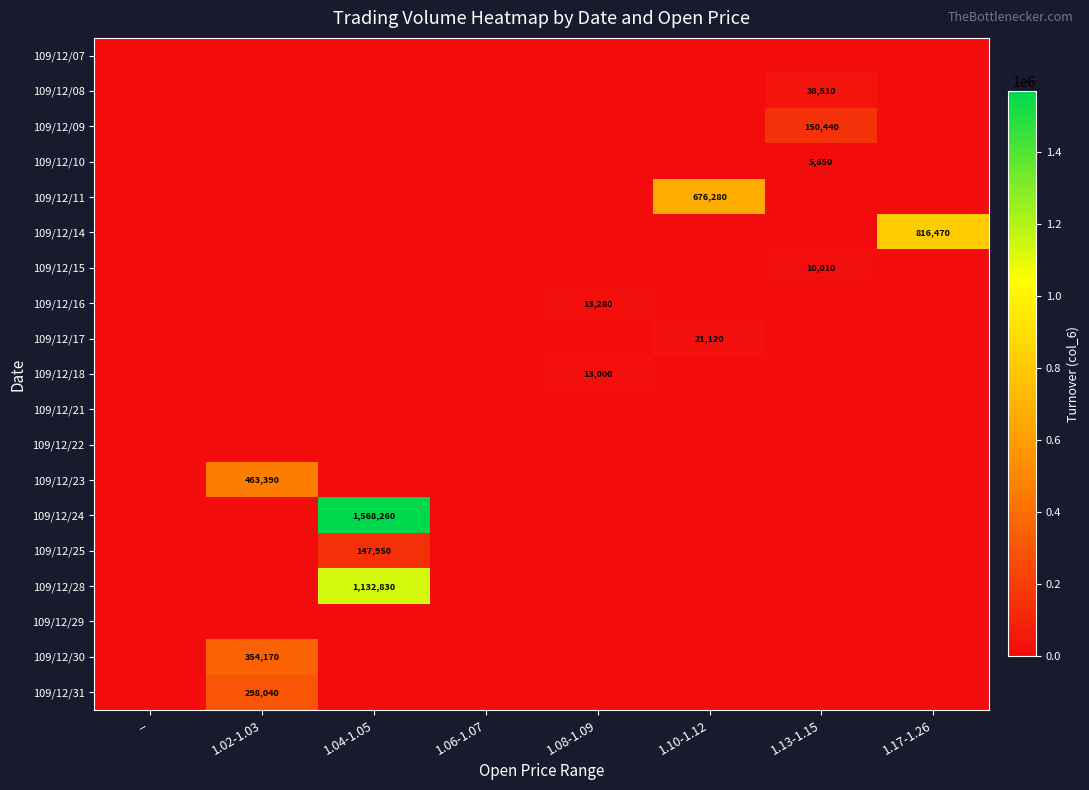

The 109/12/25 series shows 147950 at 1.04-1.05. True or false?

True